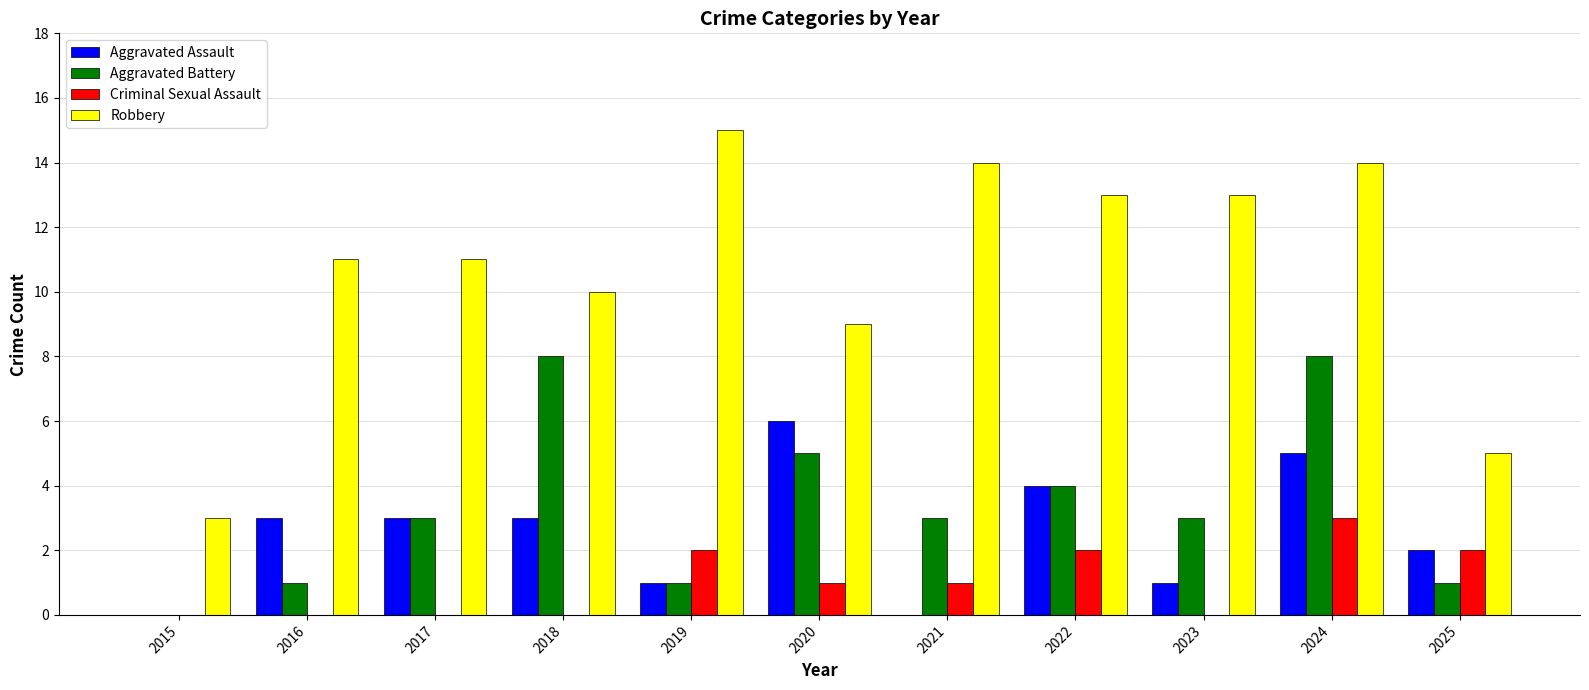

Does the chart contain stacked bars?

No